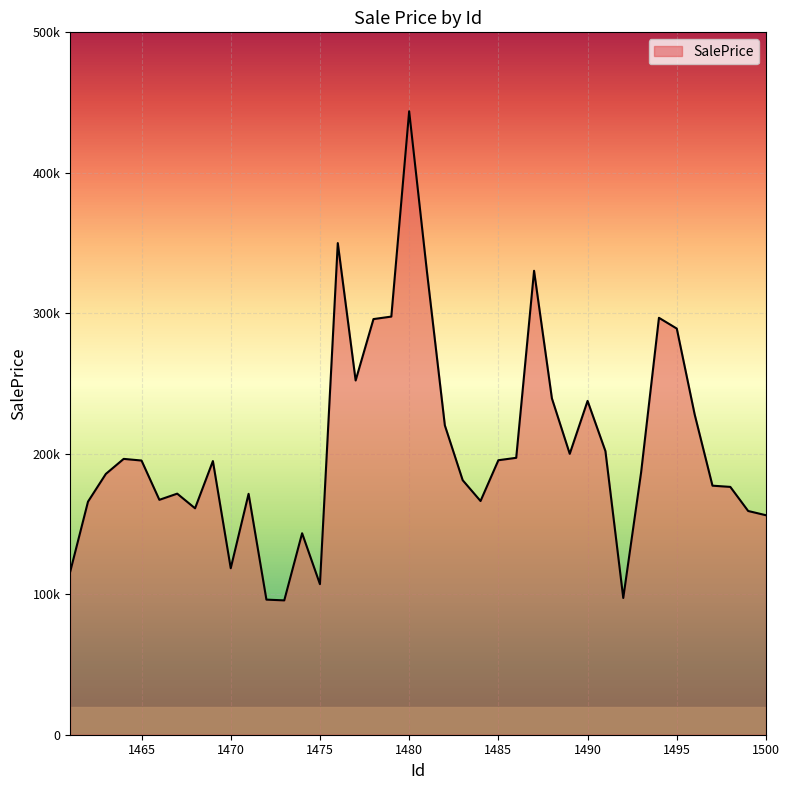

Does the chart have visible grid lines?

Yes